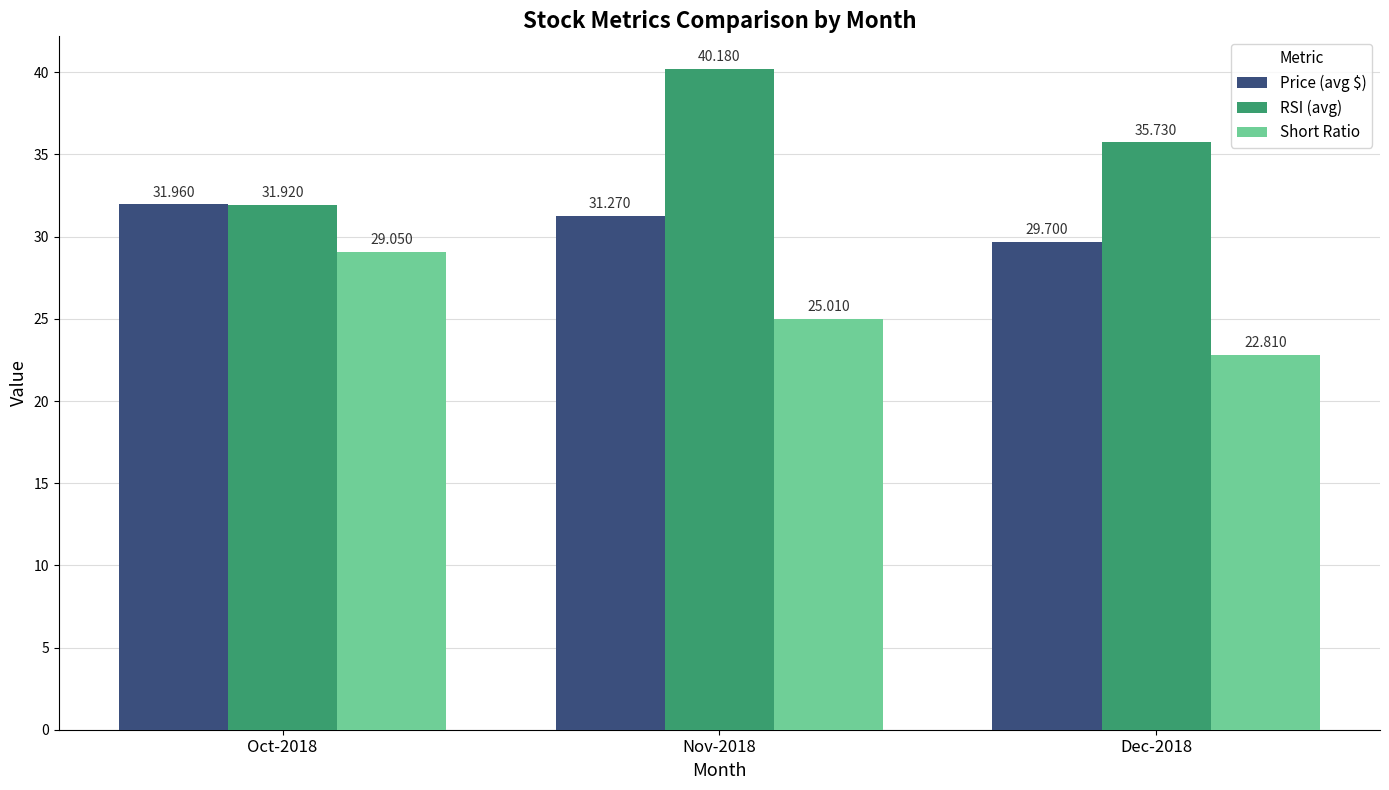

What is the value of the RSI (avg) bar at the 1st from the left?

31.9